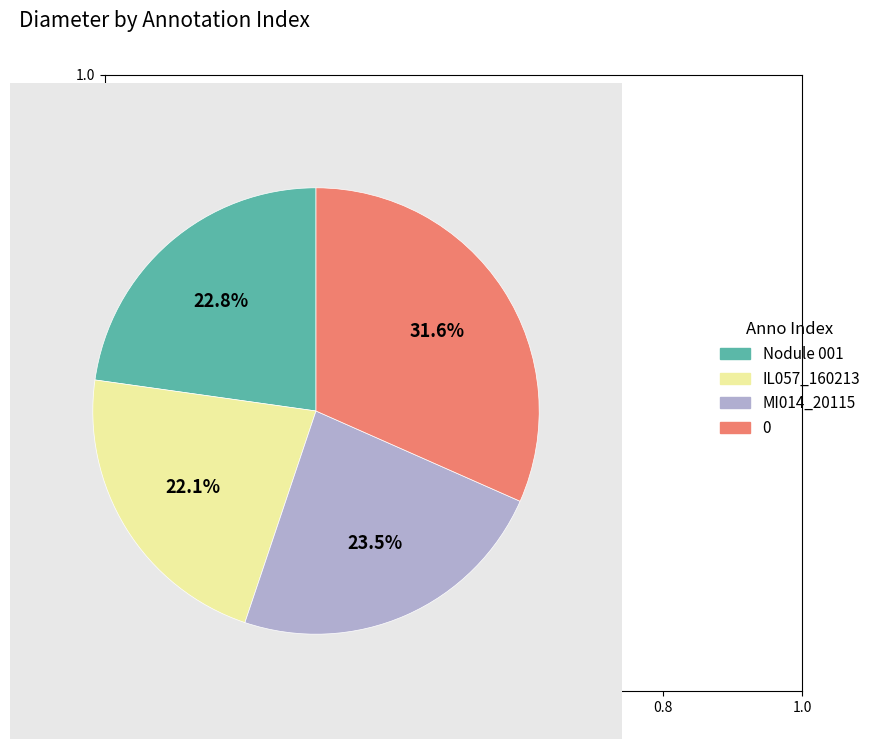

True or false: MI014_20115 accounts for 31% of the total.

False